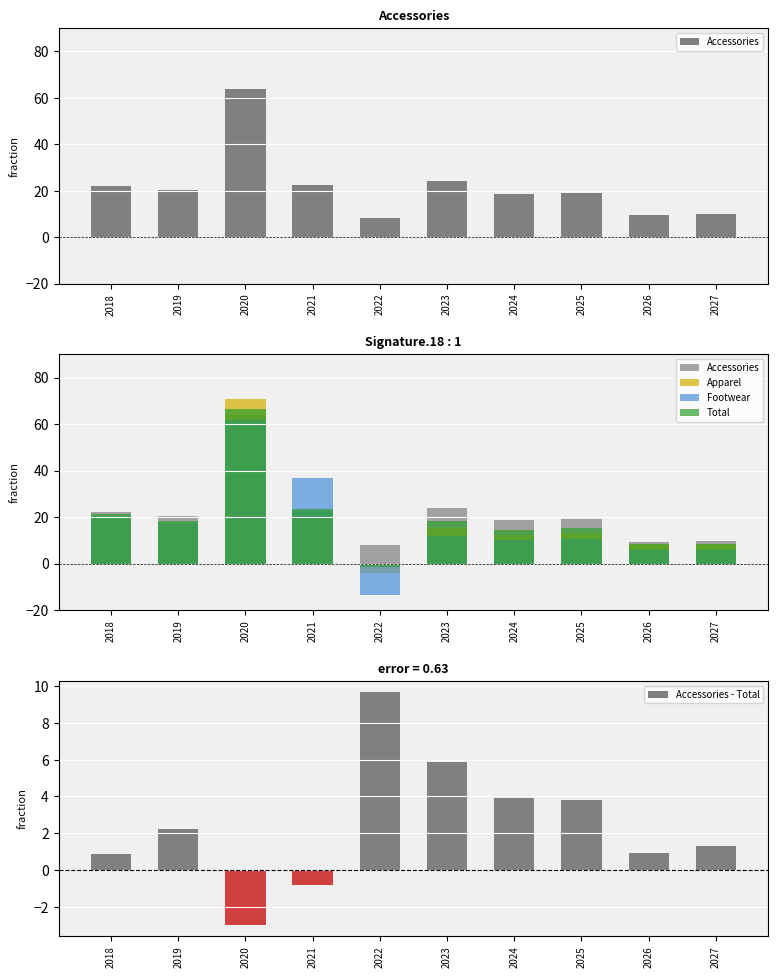

What is the value of the Total bar at the 2nd from the left?

18.2